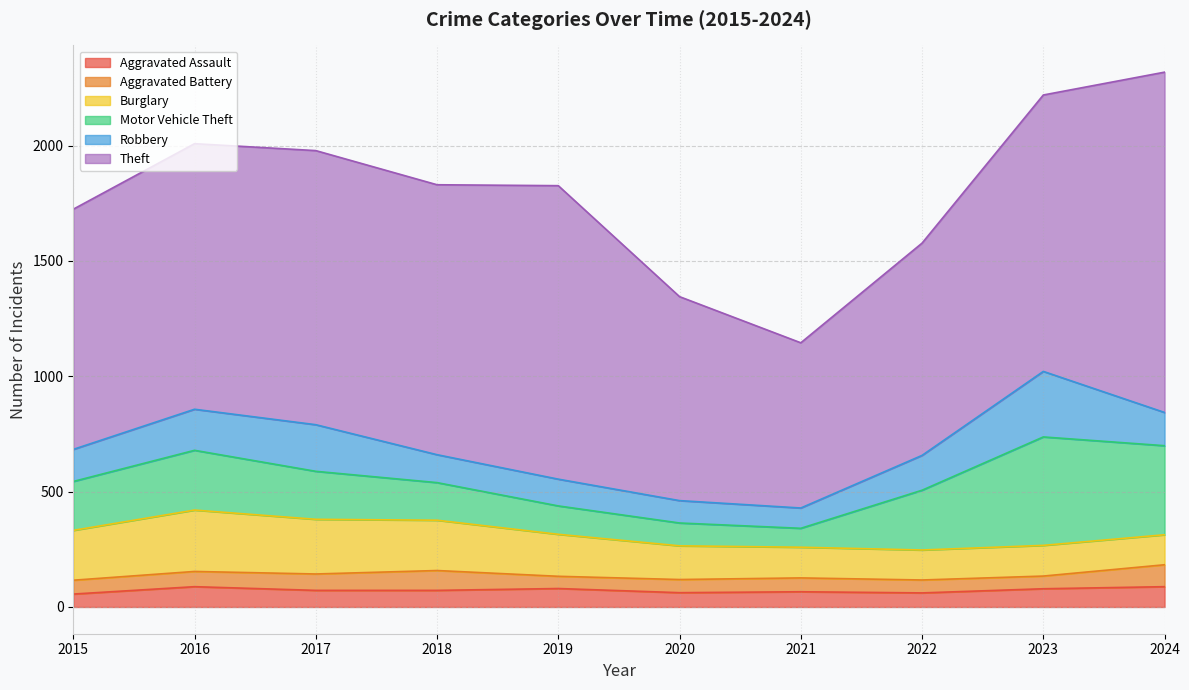

Is the value of Theft at 2024 greater than the value of Aggravated Battery at 2016?

Yes